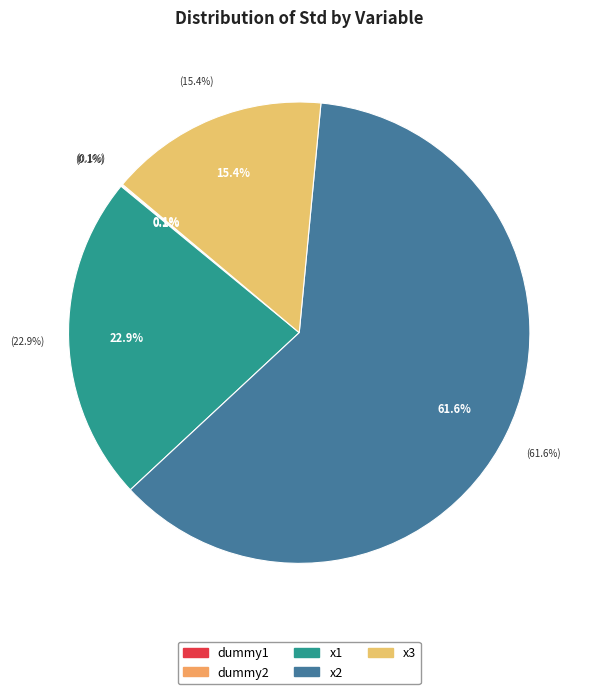

Which category has the smallest portion of the pie?

dummy2